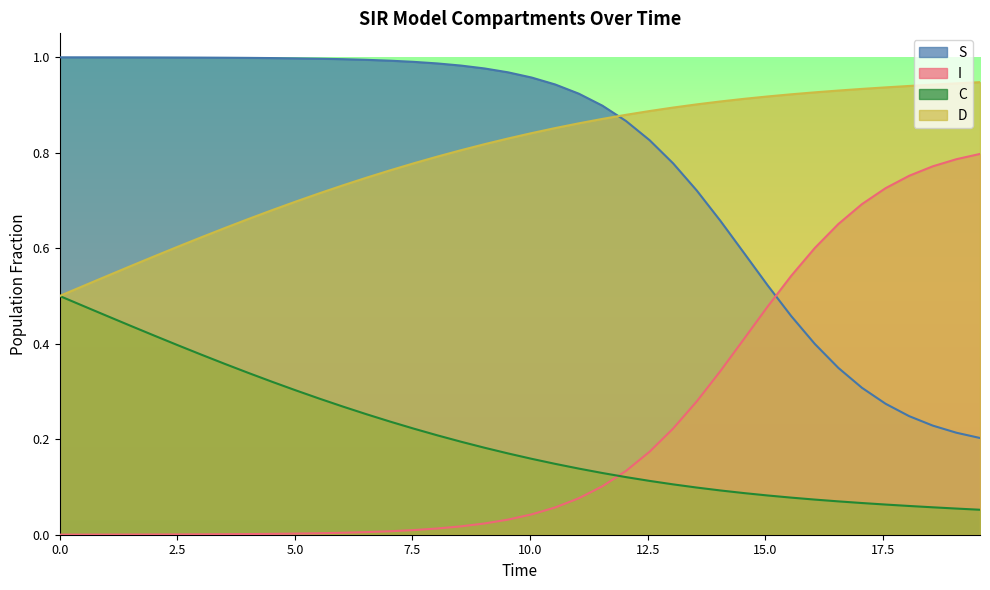

What is the highest value of the D series?

0.9